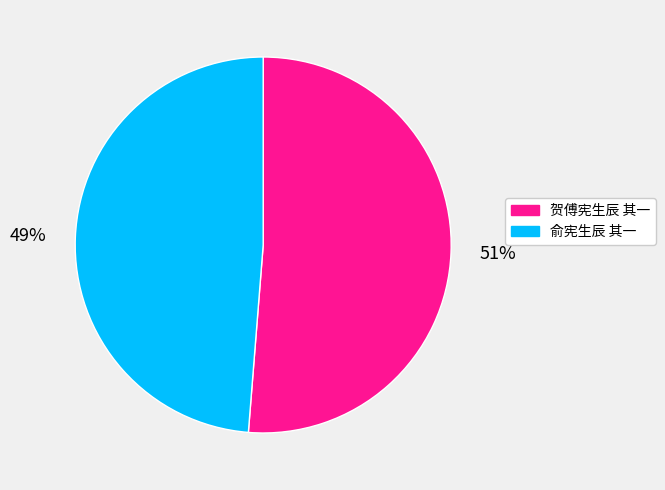

Which slice is the smallest?

俞宪生辰 其一